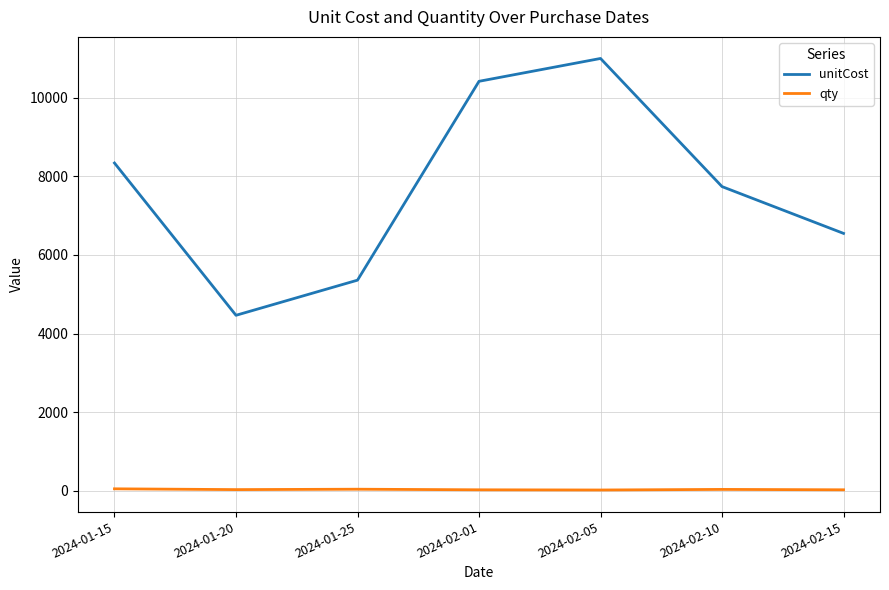

Which series has the widest spread of values?

unitCost